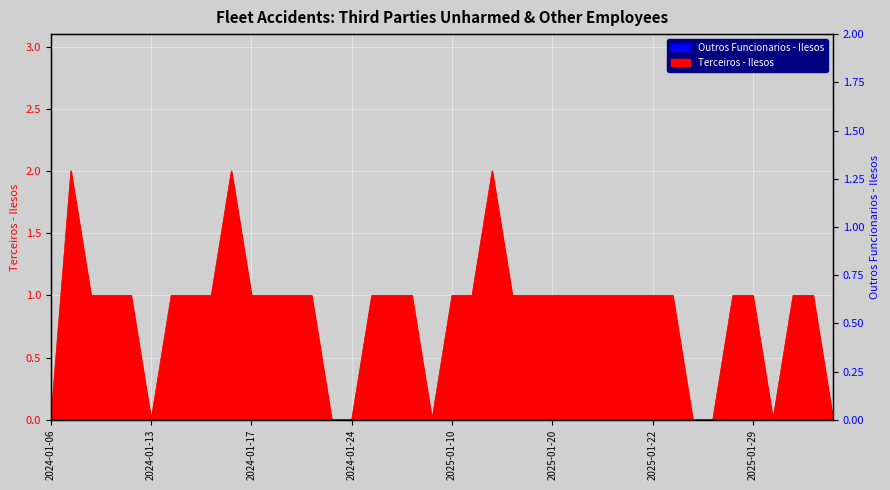

At which category does the chart reach its peak across all series?

2024-01-10